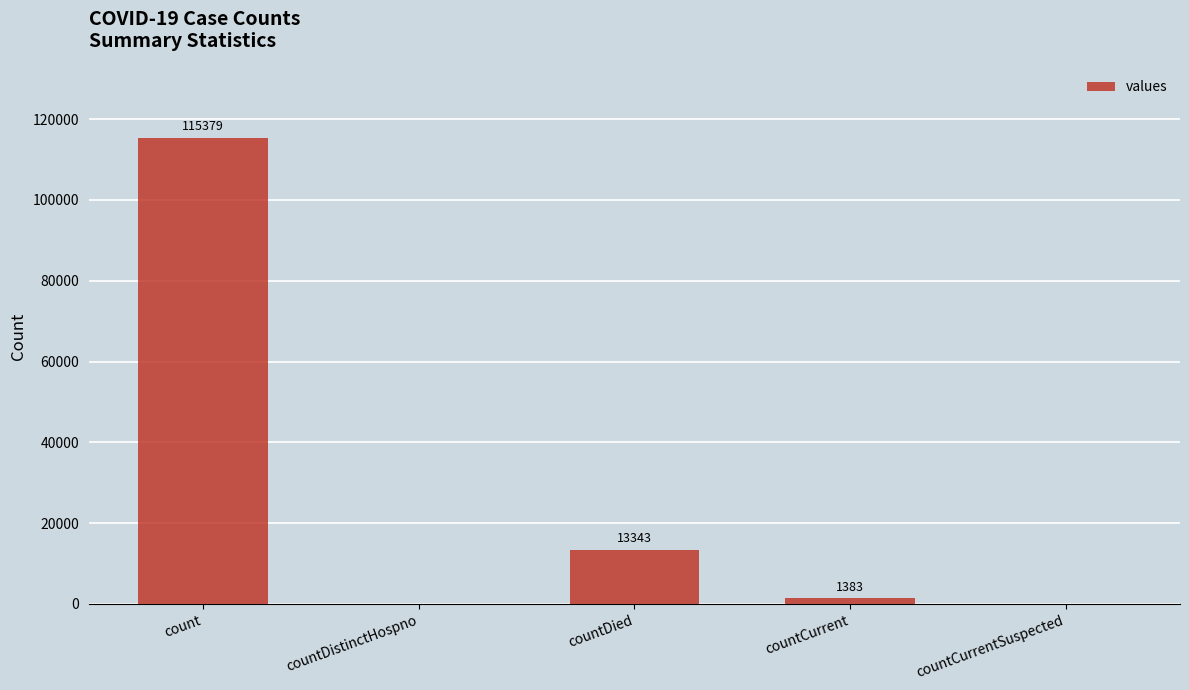

What is the sum of the values at count and countDistinctHospno?

115379